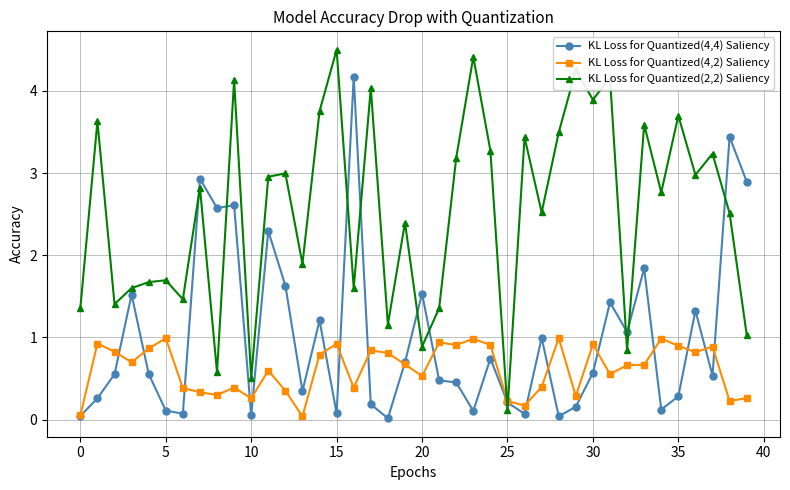

True or false: KL Loss for Quantized(4,2) Saliency and KL Loss for Quantized(2,2) Saliency intersect in this chart.

True